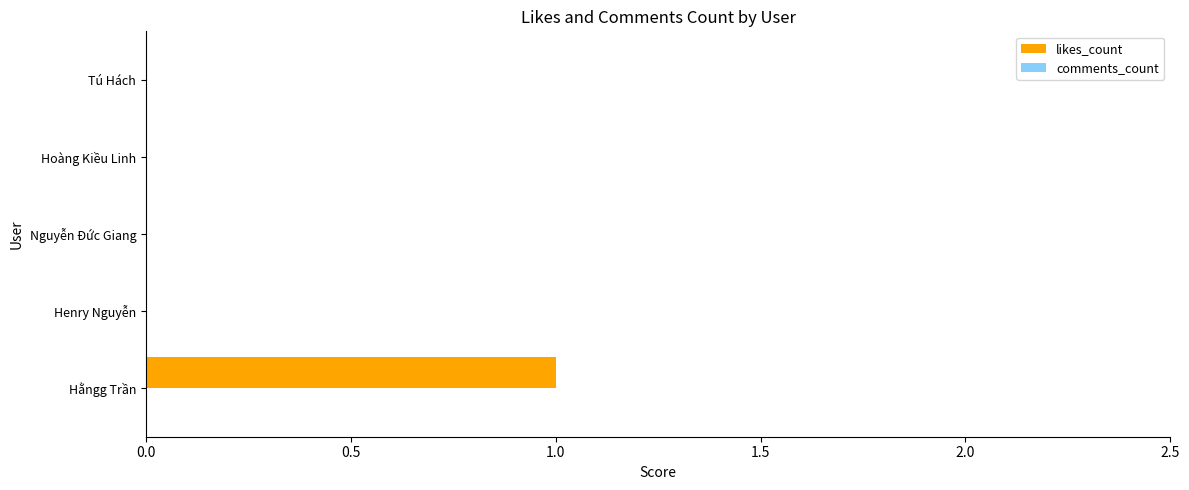

Which has a higher value, Nguyễn Đức Giang or Hằngg Trần?

Hằngg Trần